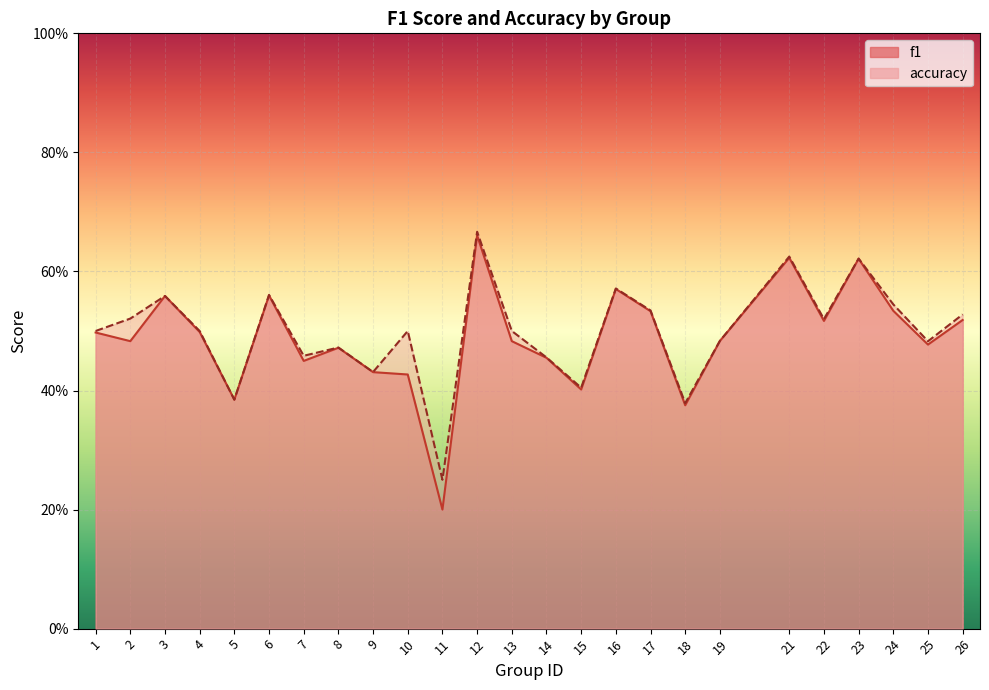

True or false: accuracy and f1 cross at least once.

False